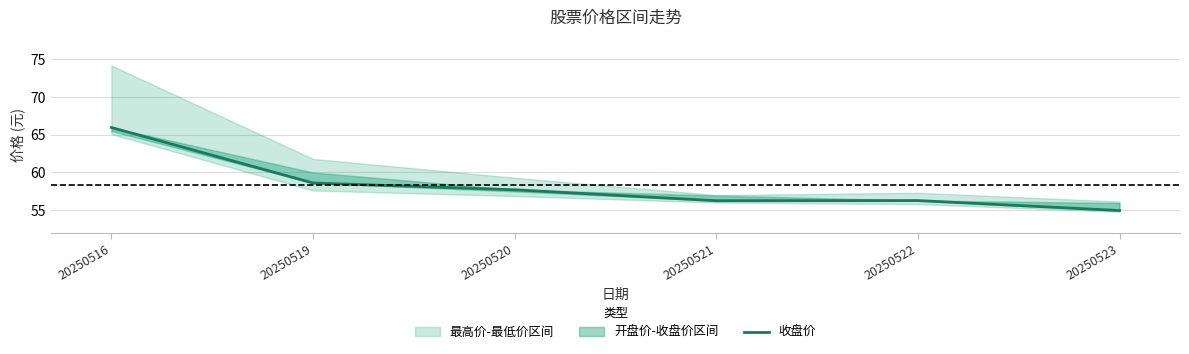

How many lines are shown in the chart?

1